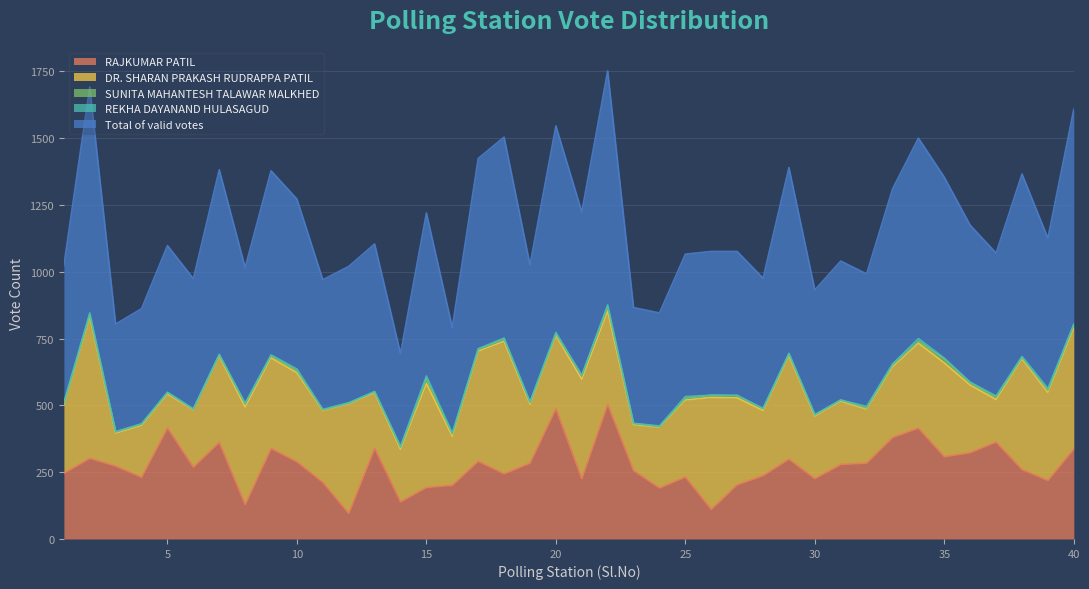

How many distinct data groups are displayed?

5